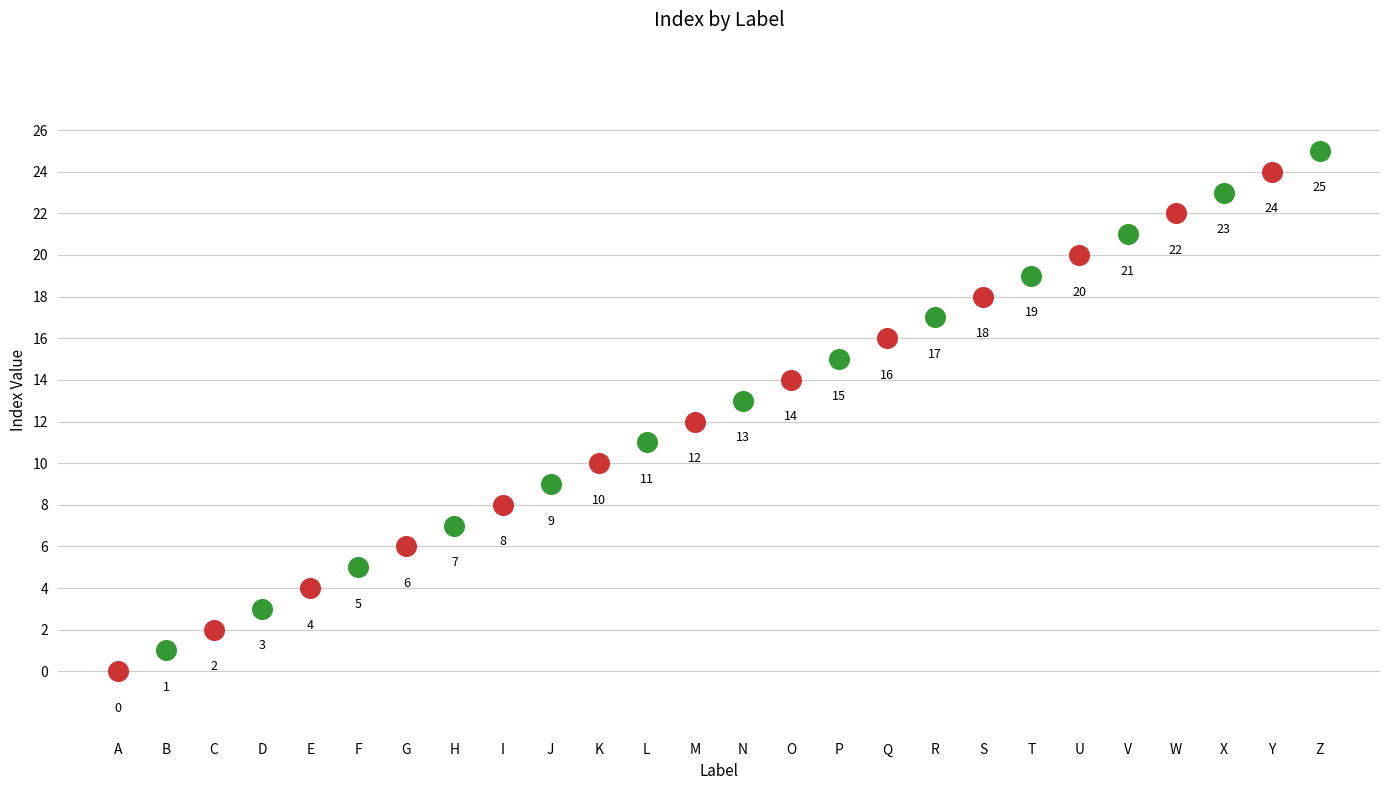

What is the ratio of the value at Q to the value at N?

1.2